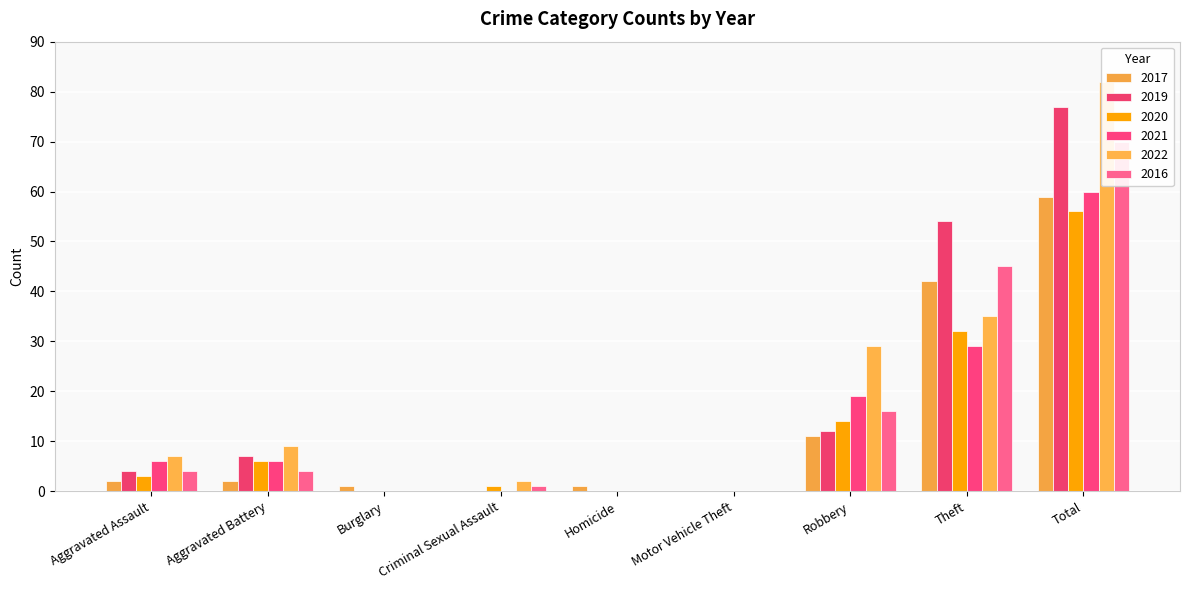

What is the total value across all series at Aggravated Assault?

26